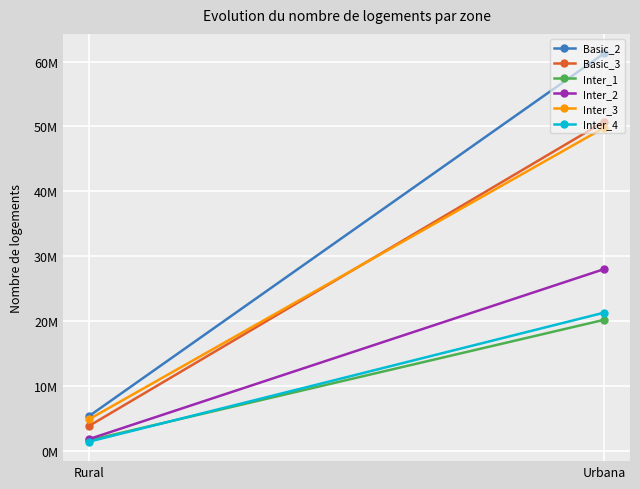

How many data points does each series have?

2